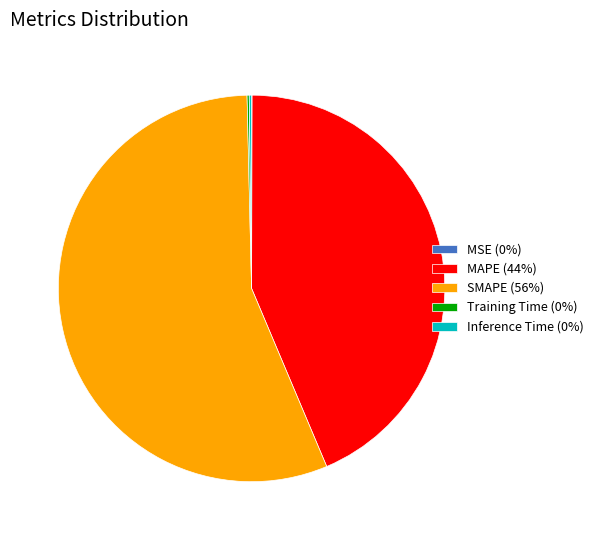

Is there a majority slice in this chart?

Yes